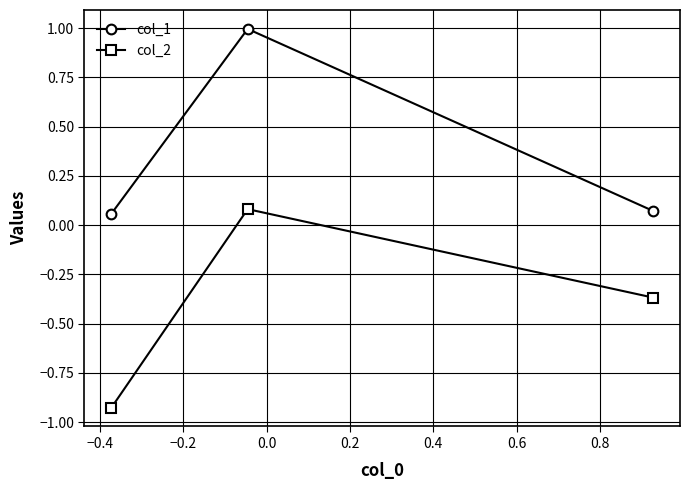

What is the greatest value displayed?

1.0